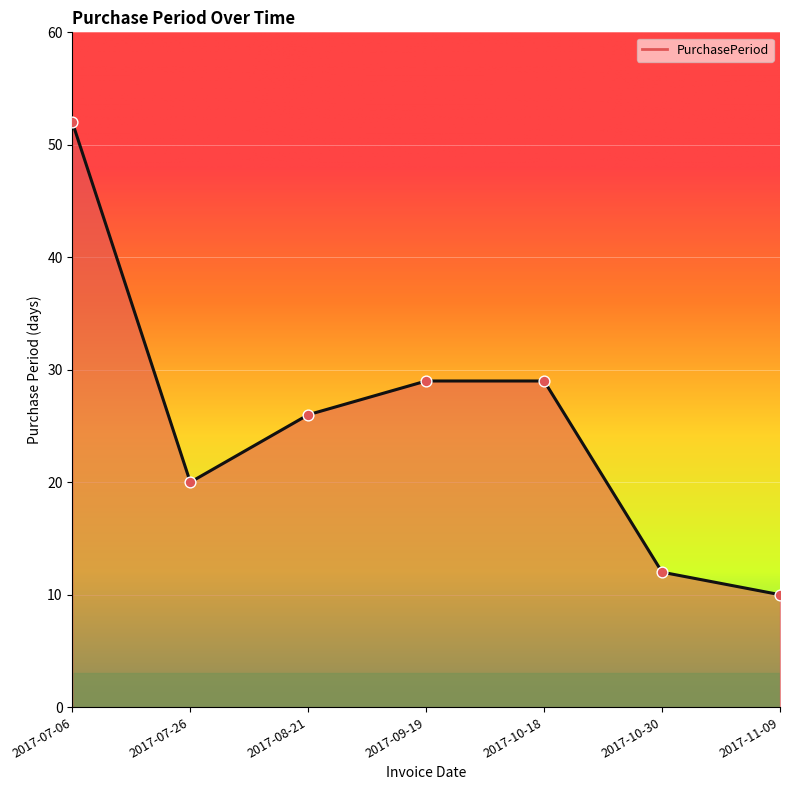

What is the ratio of the value at 2017-11-09 to the value at 2017-08-21?

0.4